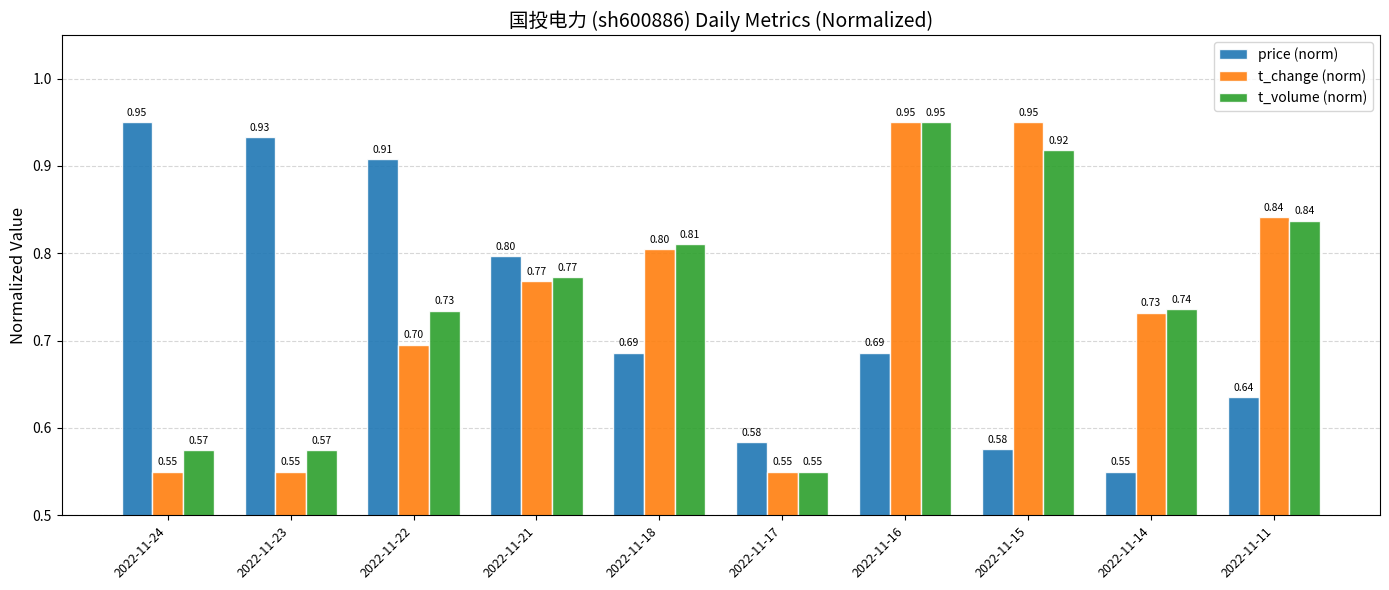

The value of t_volume (norm) at 2022-11-11 is 1.4. True or false?

False